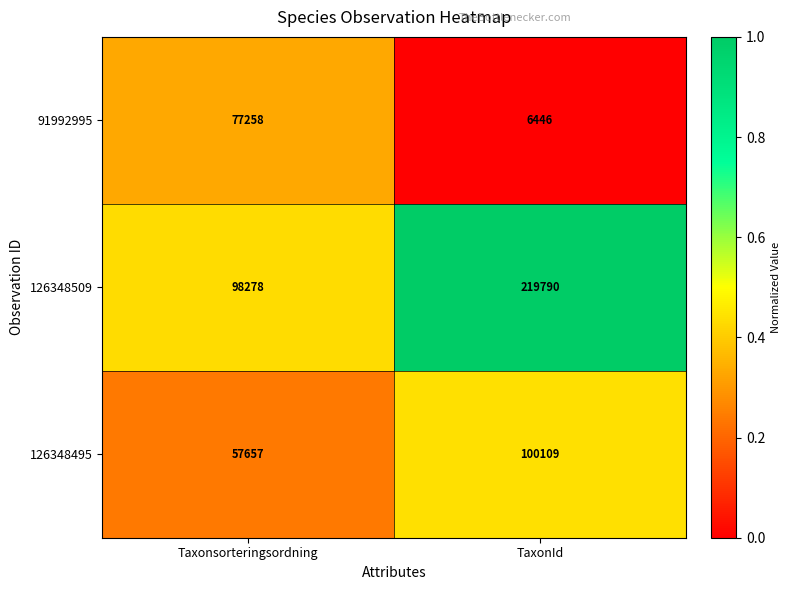

At which category is the sum across all series the highest?

TaxonId